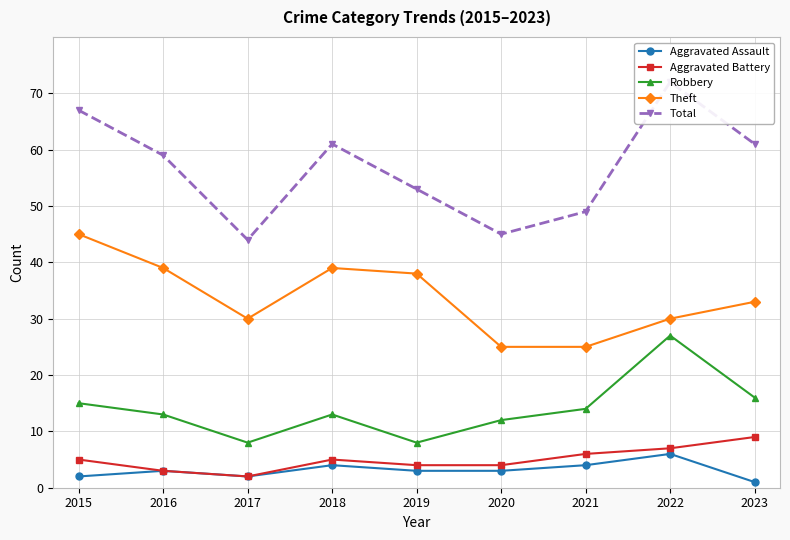

Is it true that Robbery equals 13 at 2016?

True